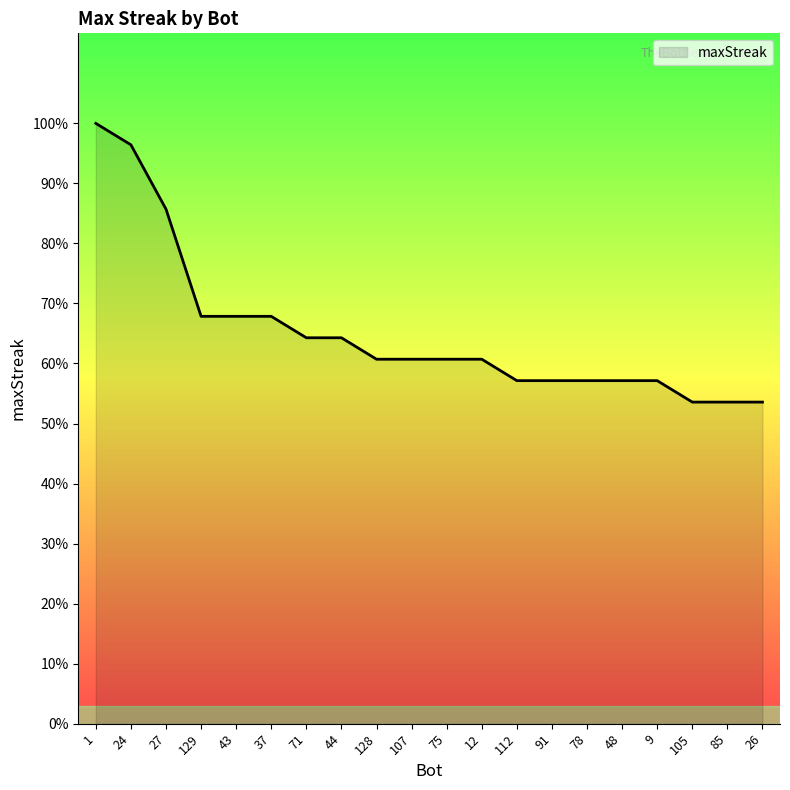

Rank the categories by value from lowest to highest.

105, 85, 26, 112, 91, 78, 48, 9, 128, 107, 75, 12, 71, 44, 129, 43, 37, 27, 24, 1